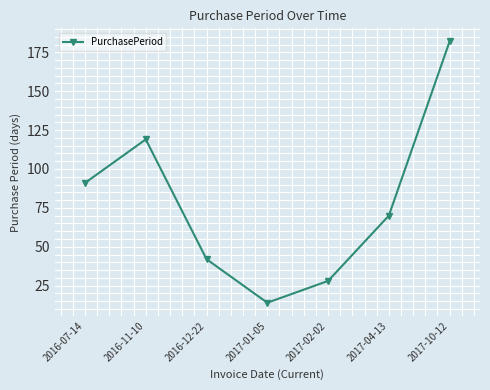

What is the smallest value displayed?

14